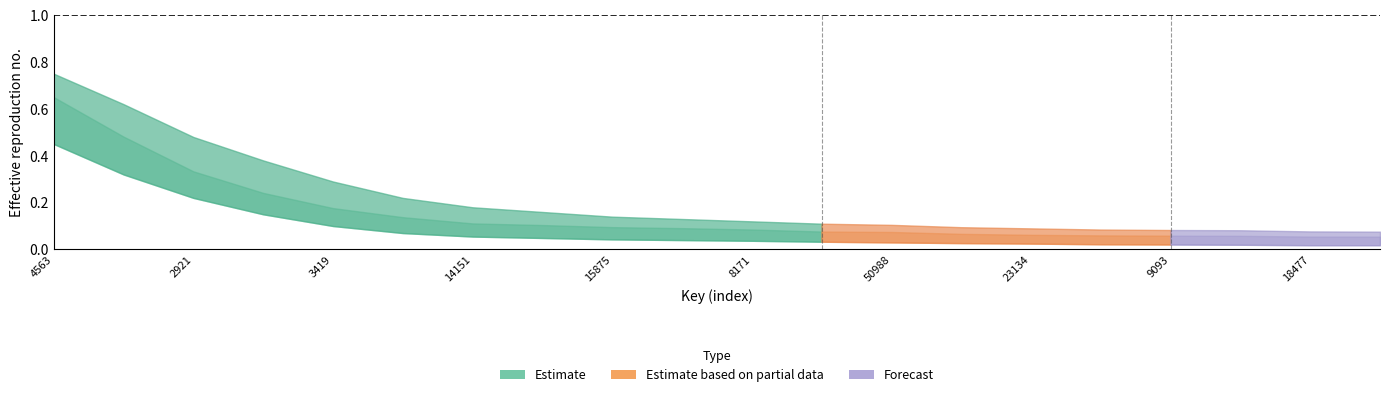

True or false: probability has more than 2 points higher than both neighbors.

False